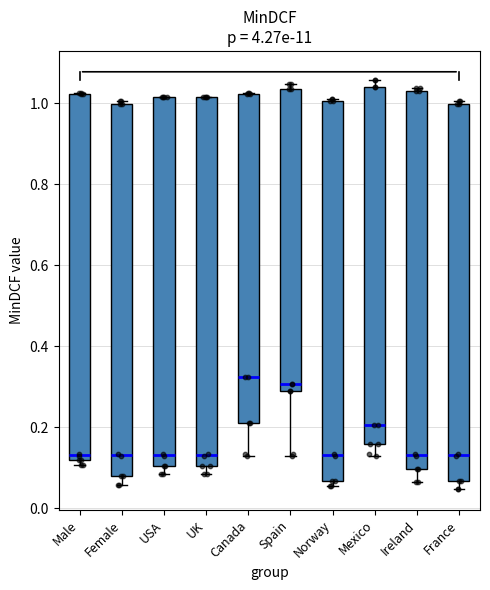

Reading left to right, read every box against the y-axis: the position of its median line, the range the box covers, and the ends of its whiskers. The values are not printed on the chart, so give them approximately, as read against the axis.

Male: median 0.14, box 0.12 to 1.02, whiskers 0.10 to 1.02
Female: median 0.14, box 0.08 to 1.00, whiskers 0.06 to 1.00 (just above the box's upper edge)
USA: median 0.14, box 0.10 to 1.02, whiskers 0.08 to 1.02
UK: median 0.14, box 0.10 to 1.02, whiskers 0.08 to 1.02
Canada: median 0.32, box 0.22 to 1.02, whiskers 0.12 to 1.02
Spain: median 0.30, box 0.28 to 1.04, whiskers 0.12 to 1.04 (just above the box's upper edge)
Norway: median 0.14, box 0.06 to 1.00, whiskers 0.06 (just below the box's lower edge) to 1.02
Mexico: median 0.20, box 0.16 to 1.04, whiskers 0.12 to 1.06
Ireland: median 0.14, box 0.10 to 1.02, whiskers 0.06 to 1.04
France: median 0.14, box 0.06 to 1.00, whiskers 0.04 to 1.00 (just above the box's upper edge)